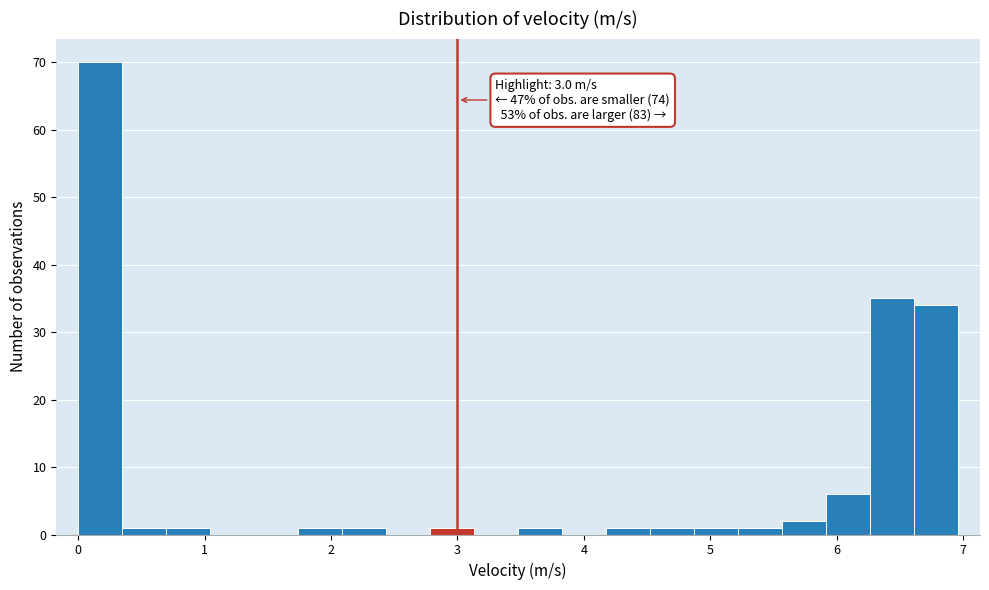

Around what value on the x-axis is the tallest bar? Give the approximate position of its centre, as read against the axis.

0.2